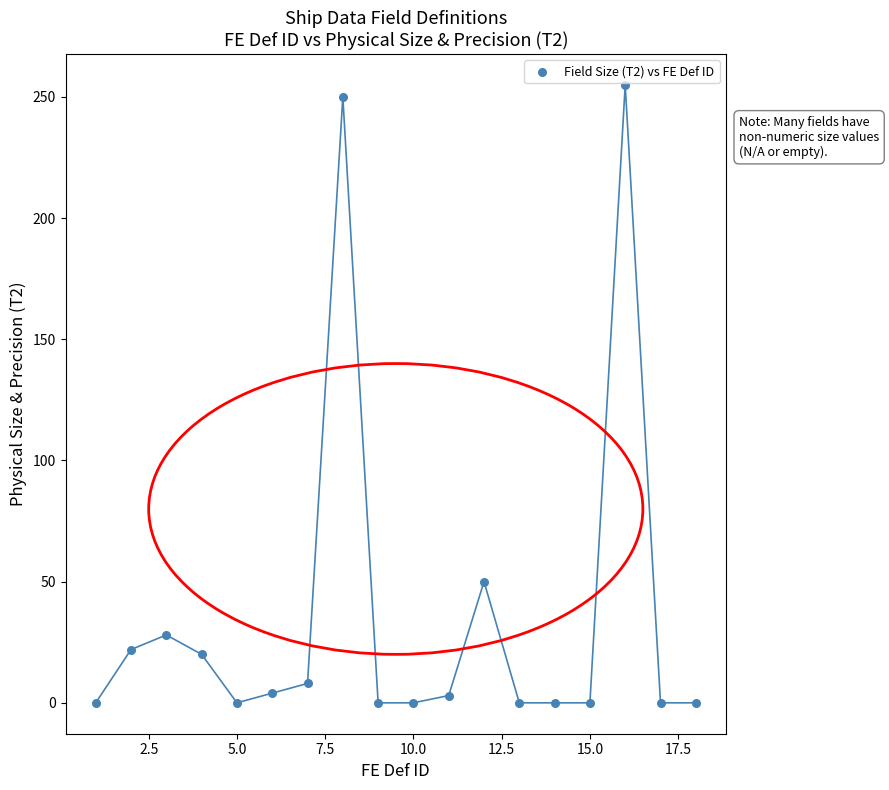

What is the range of X values (max minus min)?

17